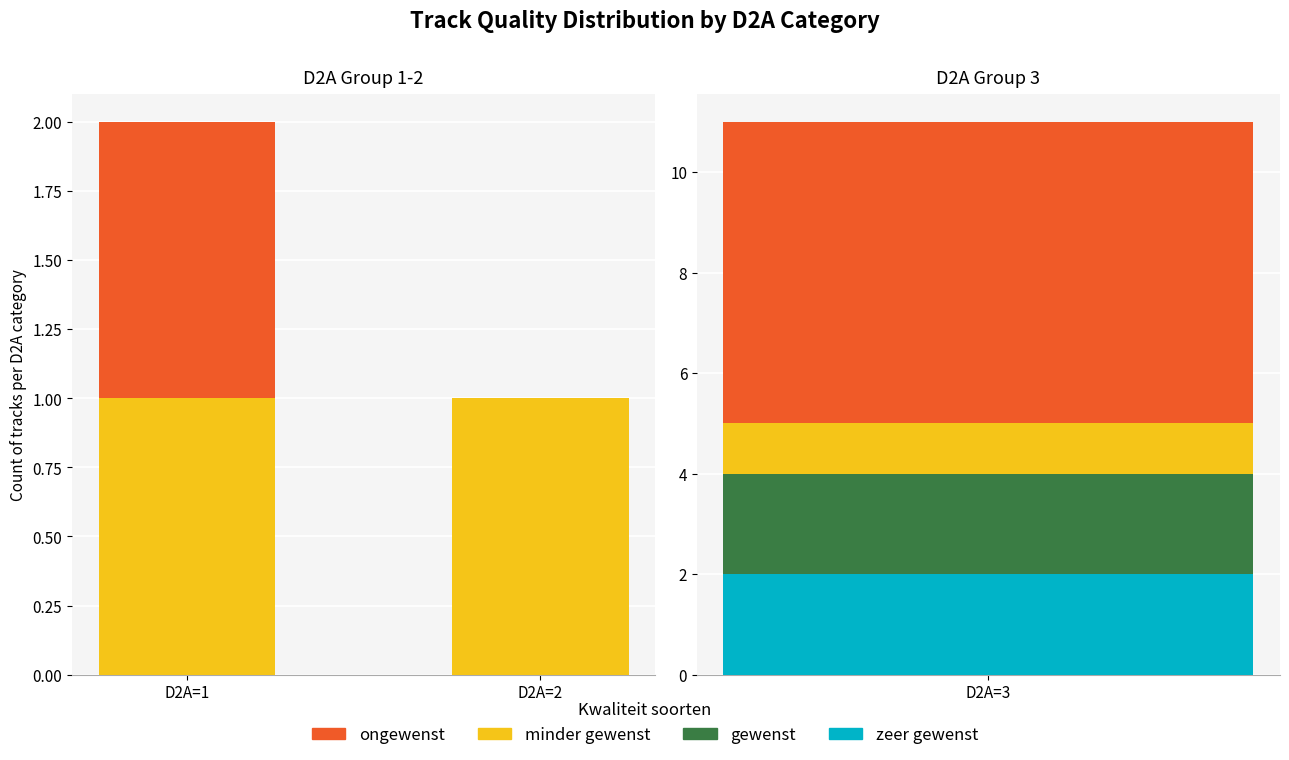

What is the value of the minder gewenst bar at the 2nd from the left?

1